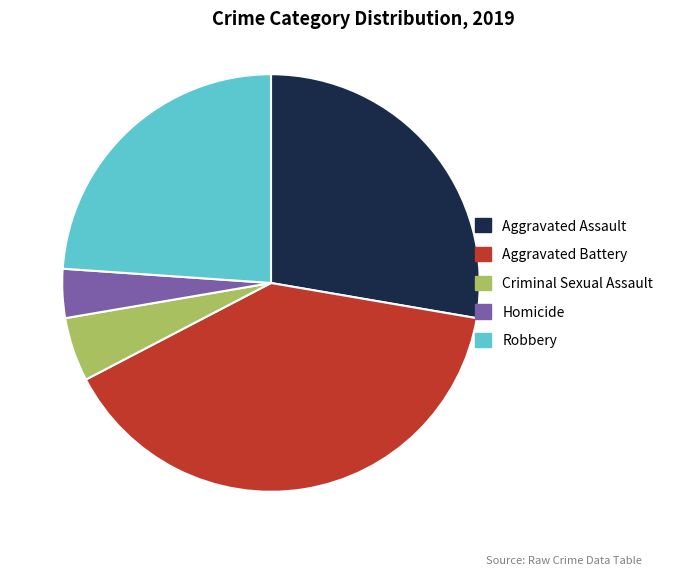

Which slice is the largest?

Aggravated Battery